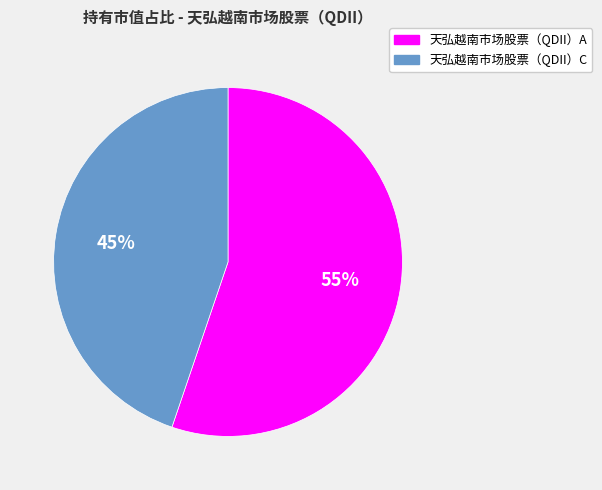

Which slice is the largest?

天弘越南市场股票（QDII）A